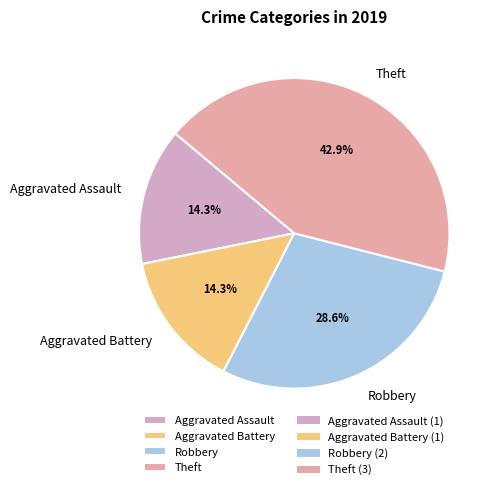

Which slice is the largest?

Theft